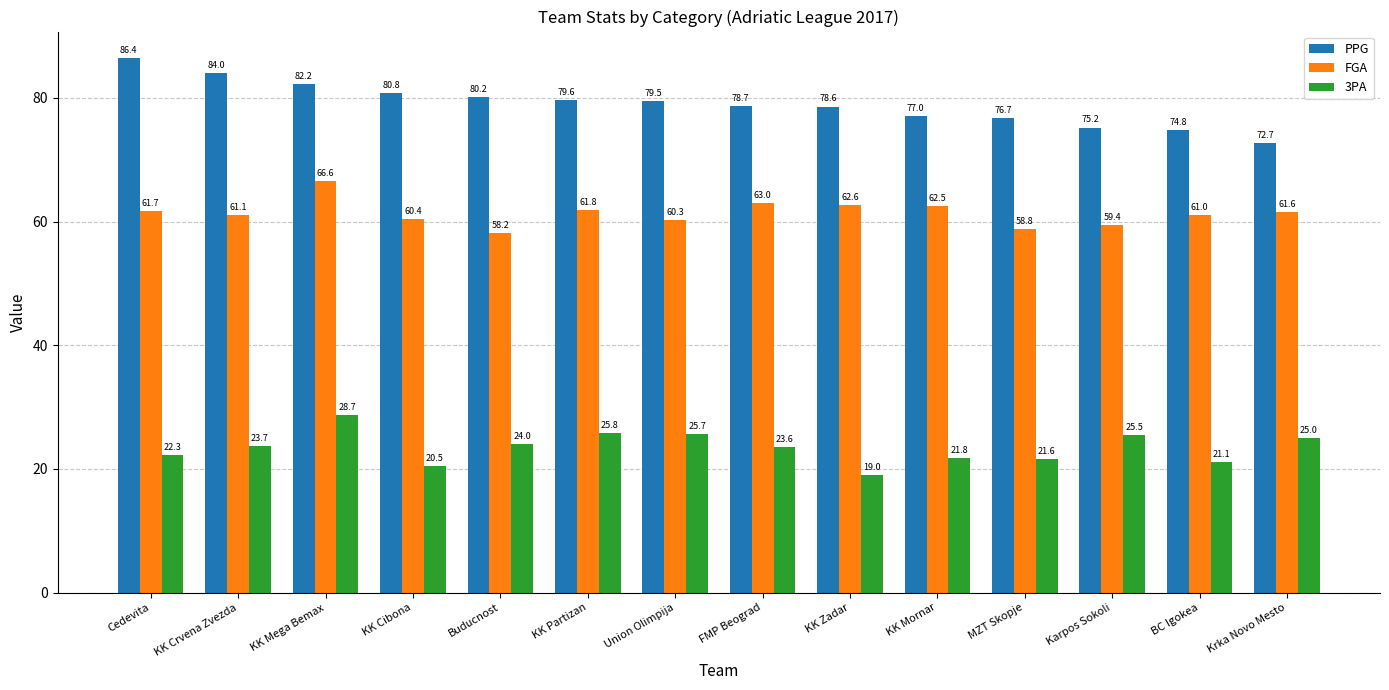

Rank the categories by 3PA value from highest to lowest.

KK Mega Bemax, KK Partizan, Union Olimpija, Karpos Sokoli, Krka Novo Mesto, Buducnost, KK Crvena Zvezda, FMP Beograd, Cedevita, KK Mornar, MZT Skopje, BC Igokea, KK Cibona, KK Zadar